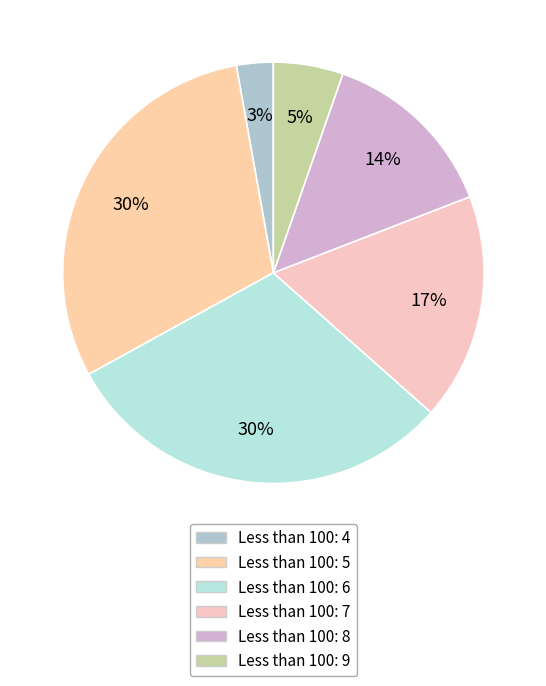

To the nearest percent, what is the average slice percentage?

17%